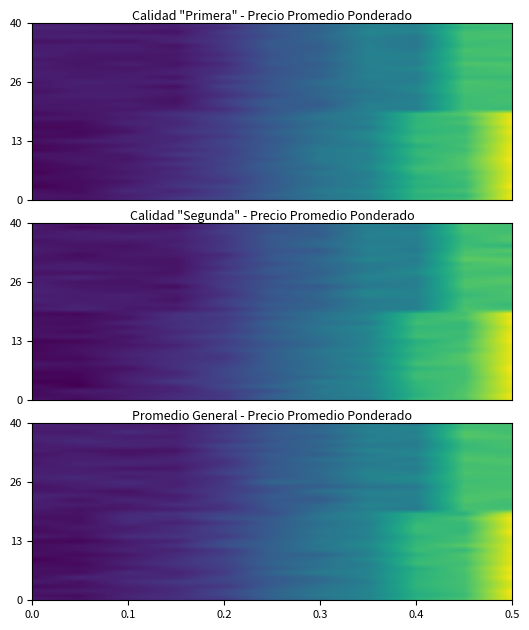

Reading left to right, extract all data points from this chart.

row_0: 684.9	653.4	721.7	785.7	822.7	1051.8	1140.2	1289.0	1594.4	1712.5	2094.4
row_1: 638.8	618.7	735.8	782.5	901.4	1071.8	1208.6	1275.6	1554.4	1644.8	2125.1
row_2: 668.7	689.8	700.0	758.5	910.3	1073.7	1185.9	1282.6	1570.6	1673.8	2139.8
row_3: 610.9	636.9	712.0	778.2	828.7	1032.5	1168.3	1273.2	1599.2	1680.2	2070.1
row_4: 689.1	641.5	760.5	831.8	886.7	1012.1	1120.2	1237.0	1602.3	1684.8	2076.5
row_5: 622.9	731.9	724.8	751.6	900.5	1018.0	1112.1	1286.8	1586.9	1680.6	2152.8
row_6: 640.0	624.0	764.2	722.6	846.3	1088.1	1229.6	1272.9	1587.6	1687.5	2107.0
row_7: 640.7	634.0	674.7	763.4	867.5	1032.2	1162.0	1275.2	1554.1	1704.0	2138.3
row_8: 617.4	606.9	724.4	801.7	876.6	1075.4	1167.6	1248.7	1655.7	1664.7	2086.6
row_9: 568.5	639.2	697.4	786.8	903.0	1052.8	1150.0	1313.9	1621.9	1696.3	2097.5
row_10: 640.7	608.8	669.8	767.1	860.8	1052.9	1084.1	1263.7	1584.1	1710.8	2080.5
row_11: 619.7	650.0	727.2	725.8	842.0	1063.1	1191.0	1279.2	1653.1	1629.3	2098.7
row_12: 619.4	655.7	691.0	792.4	957.4	1063.2	1189.5	1329.0	1629.7	1744.1	2073.2
row_13: 605.1	588.8	687.8	729.5	928.0	1050.9	1201.4	1287.9	1610.8	1672.5	2054.7
row_14: 684.2	639.4	770.0	808.3	841.4	1034.6	1171.9	1263.5	1591.0	1675.1	2078.1
row_15: 612.6	650.3	713.7	768.6	891.6	1030.3	1193.4	1278.5	1641.8	1621.4	2148.1
row_16: 621.0	683.3	694.1	777.8	891.4	1029.9	1163.9	1270.8	1650.5	1620.8	2092.0
row_17: 675.2	635.8	757.4	713.4	834.9	1025.0	1152.3	1253.3	1622.0	1638.2	2101.4
row_18: 638.8	637.4	774.1	769.3	939.7	1021.2	1193.9	1286.4	1580.8	1696.3	2132.7
row_19: 654.1	647.2	753.2	805.2	889.8	952.8	1173.4	1302.7	1568.5	1579.5	2065.0
row_20: 690.1	644.2	681.4	704.8	800.8	980.1	1124.3	1247.1	1216.3	1684.6	1690.4
row_21: 699.2	694.5	674.6	782.8	805.0	1006.1	1103.8	1289.3	1245.1	1685.7	1659.4
row_22: 713.6	645.6	740.4	712.6	859.9	999.9	1026.4	1226.8	1247.0	1719.8	1673.3
row_23: 733.3	703.6	677.1	688.8	852.1	1025.4	1063.3	1259.9	1260.9	1699.5	1716.3
row_24: 662.0	676.8	644.3	756.9	840.6	958.1	1154.0	1250.8	1260.4	1686.1	1700.4
row_25: 643.1	697.5	726.2	714.4	834.3	987.7	1043.0	1164.1	1202.5	1690.8	1683.9
row_26: 684.7	707.7	760.9	705.2	826.7	1099.4	1098.4	1242.9	1303.8	1661.0	1684.7
row_27: 717.7	753.5	687.6	732.7	800.2	1009.3	1100.2	1275.5	1329.1	1680.6	1680.0
row_28: 698.9	699.6	724.5	715.9	880.3	999.4	1118.8	1280.7	1269.1	1697.6	1692.0
row_29: 703.3	703.8	660.3	673.1	836.4	1023.0	1106.9	1252.0	1234.5	1685.9	1676.0
row_30: 670.5	724.0	734.6	701.7	793.2	1004.4	1092.6	1217.6	1273.2	1679.4	1705.9
row_31: 686.4	701.7	704.1	733.3	809.8	1008.3	1145.1	1254.3	1225.8	1715.9	1703.2
row_32: 651.0	704.0	656.9	698.3	863.7	1026.8	1051.7	1227.6	1302.3	1689.8	1668.1
row_33: 706.0	669.1	647.6	655.6	847.6	975.9	1107.6	1283.4	1264.6	1652.4	1659.7
row_34: 678.3	706.1	738.6	709.5	897.3	1018.6	1074.1	1214.0	1231.6	1635.2	1692.2
row_35: 700.3	760.3	724.9	726.9	813.0	988.0	1107.7	1263.8	1235.8	1664.7	1686.3
row_36: 726.0	716.6	695.6	697.1	859.8	1010.9	1049.7	1235.5	1278.1	1726.8	1707.5
row_37: 684.5	673.1	771.6	715.7	829.4	1013.3	1108.7	1258.4	1263.2	1726.0	1664.4
row_38: 692.7	716.5	707.1	700.3	847.1	983.1	1094.0	1243.2	1303.1	1660.7	1679.8
row_39: 733.3	687.8	712.2	678.6	818.0	986.6	1072.8	1253.7	1184.4	1680.6	1676.1